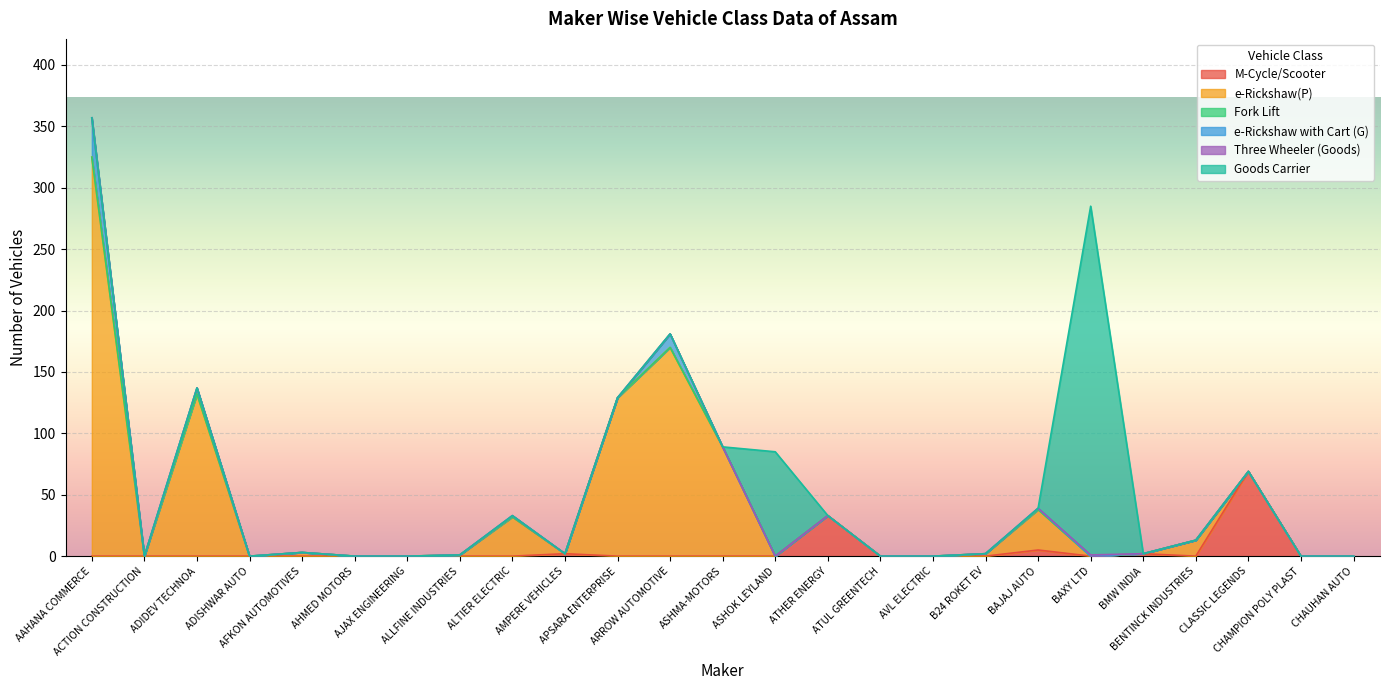

Between AFKON AUTOMOTIVES and BMW INDIA, which series saw the biggest shift?

e-Rickshaw(P)